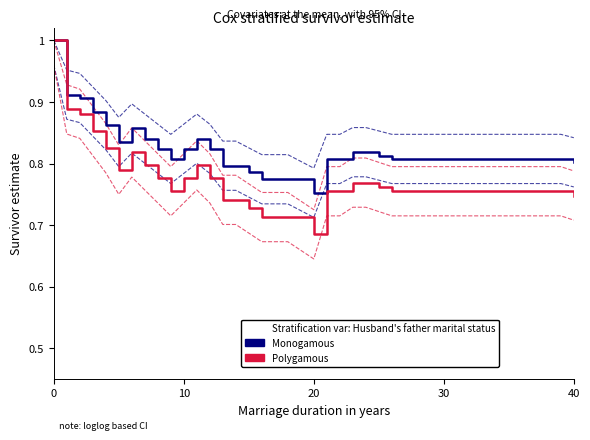

What is the average value of the Polygamous series?

0.8